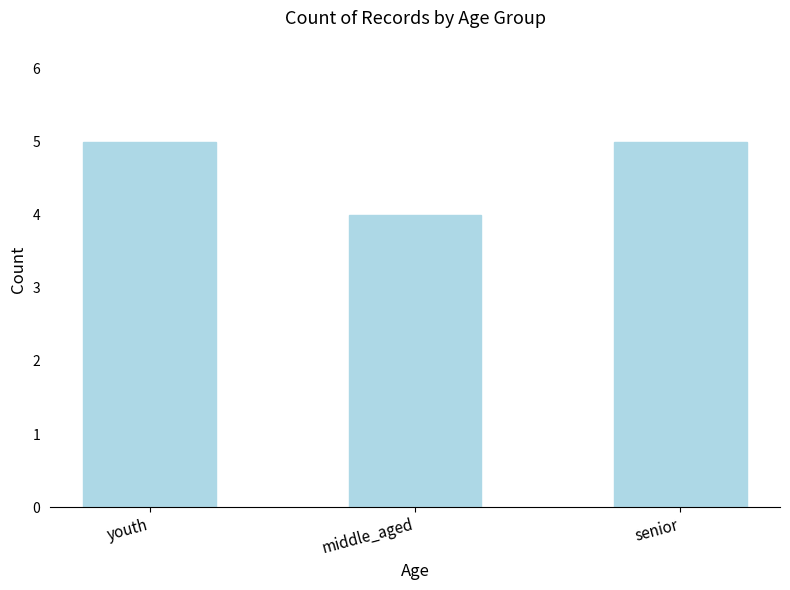

Is it true that the value at middle_aged is 1?

False